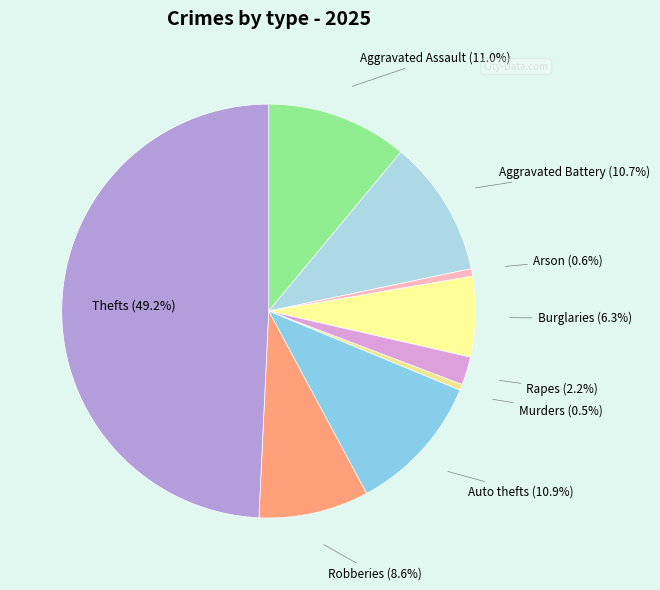

To the nearest percent, what is the average slice percentage?

11%